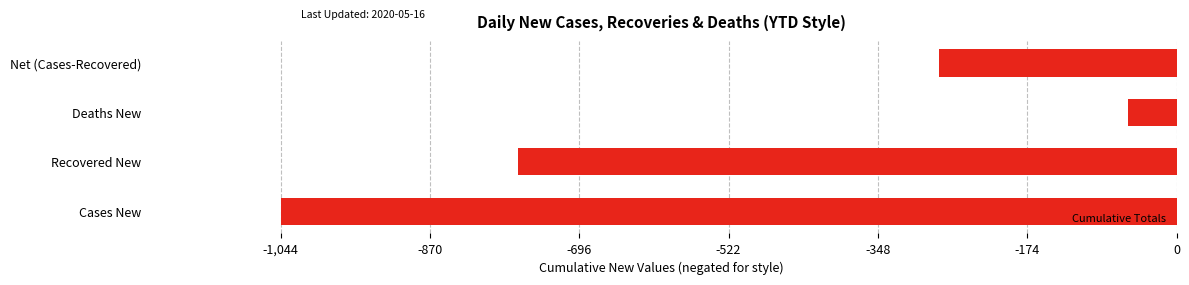

Reading bottom to top, list all the values displayed in this chart.

-1044	-767	-56	-277